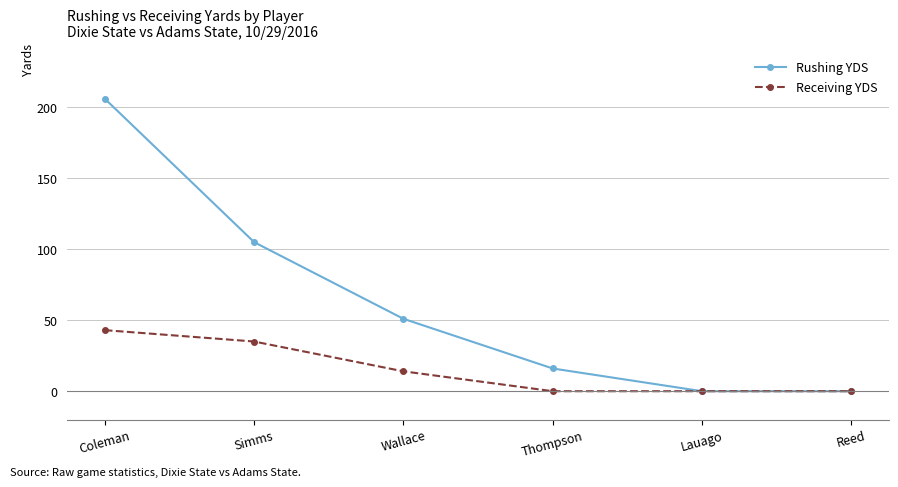

Count the Receiving YDS values in the range 0 to 35.

5